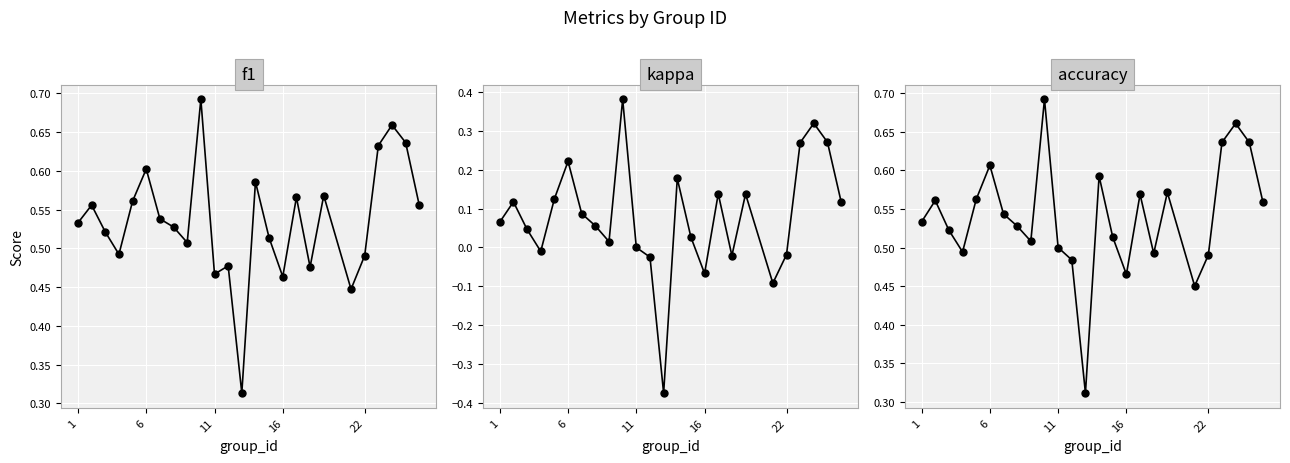

The f1 series shows 0.5 at 16. True or false?

True